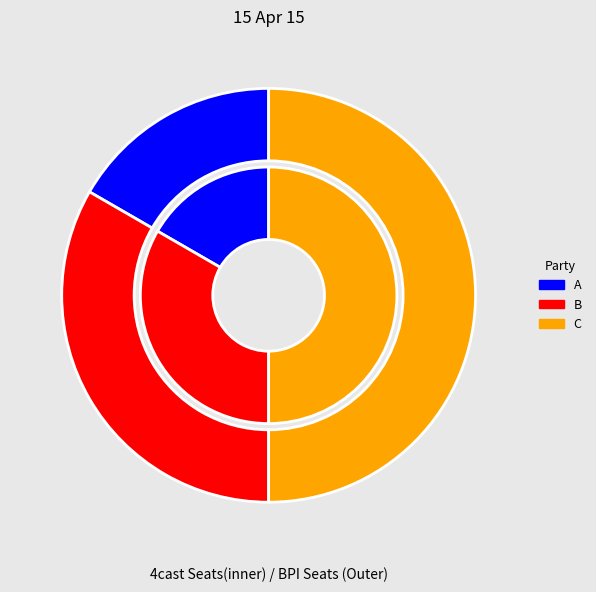

To the nearest percent, what is the difference between the B and C slice percentages?

17%